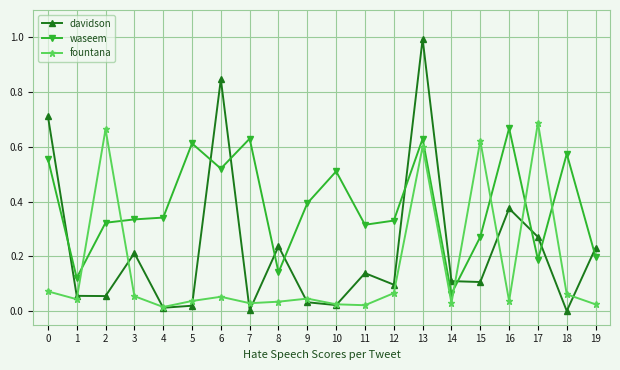

True or false: davidson has more than 1 interior local peaks.

True